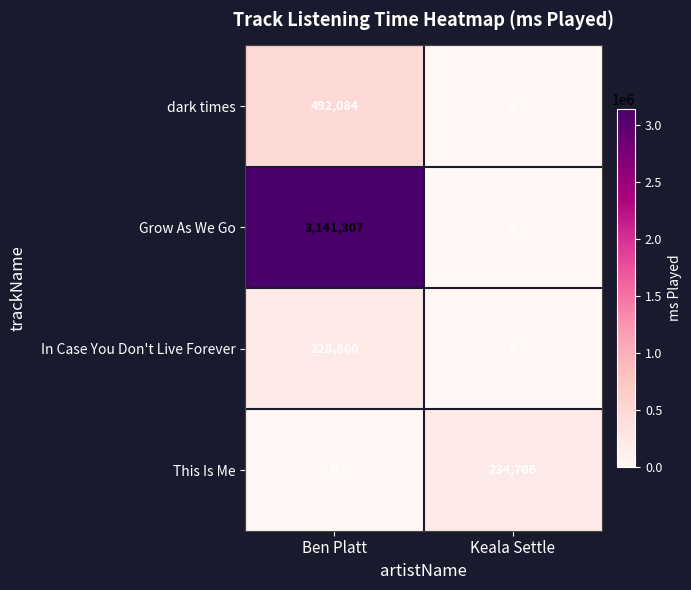

The This Is Me series shows 0 at Ben Platt. True or false?

True